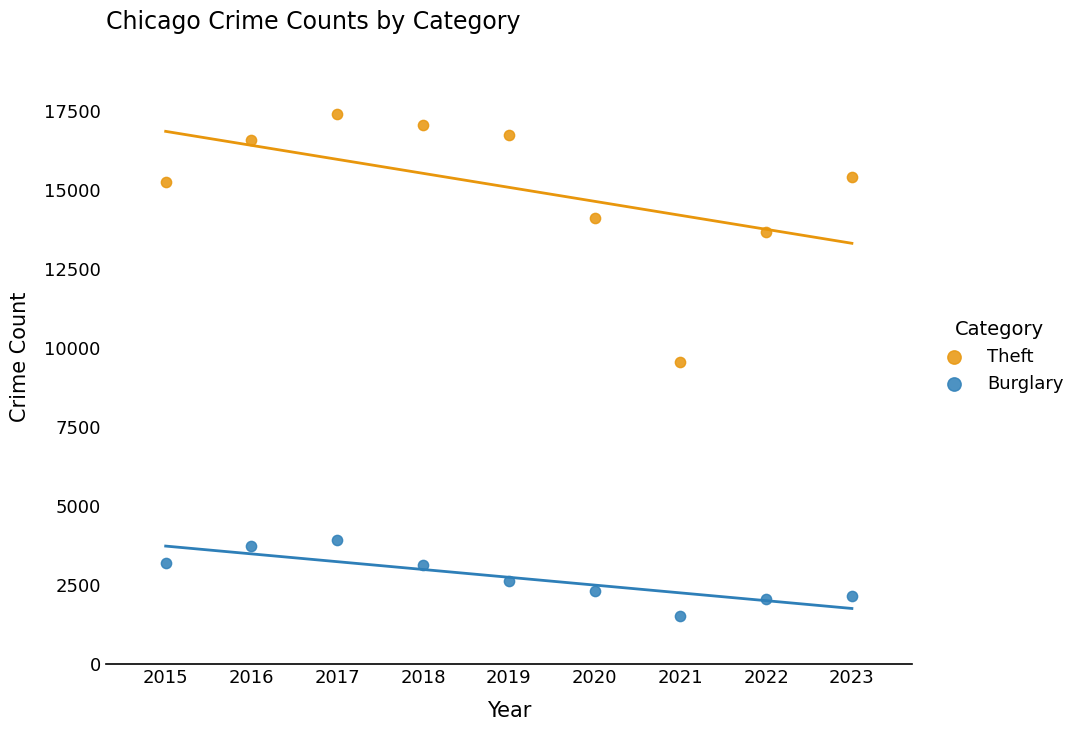

Which series reaches the maximum Y coordinate?

Theft